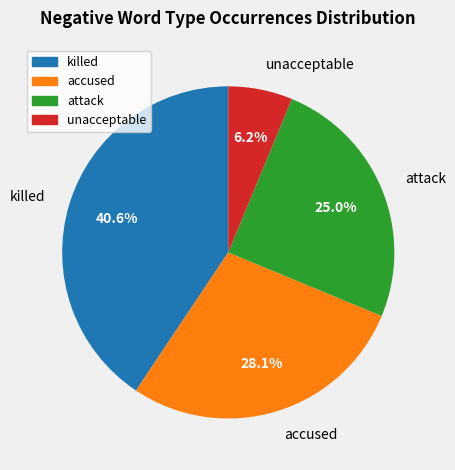

What is the ratio of the value at accused to the value at attack?

1.1